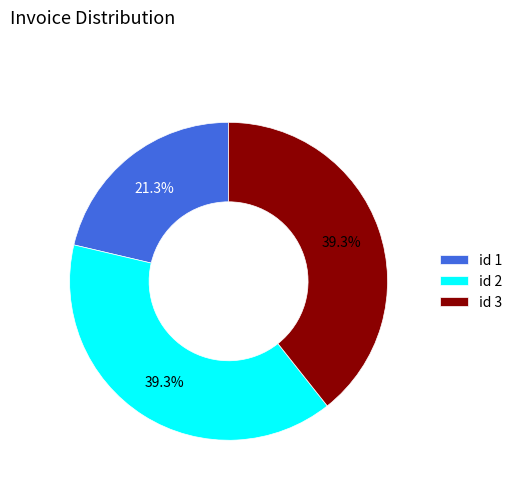

What portion of the pie excludes id 1?

78.7%